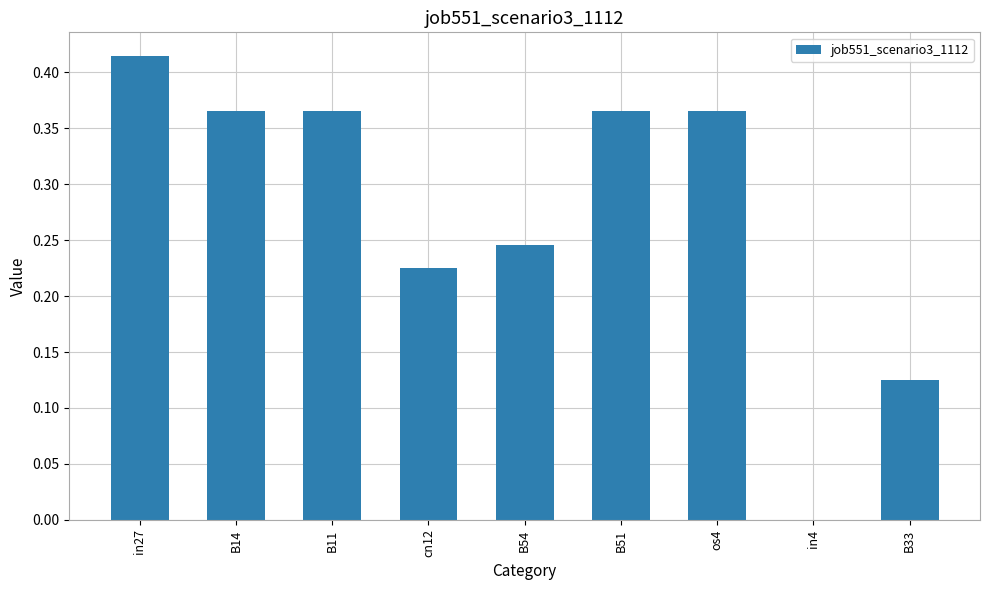

Between B51 and in4, which is larger?

B51